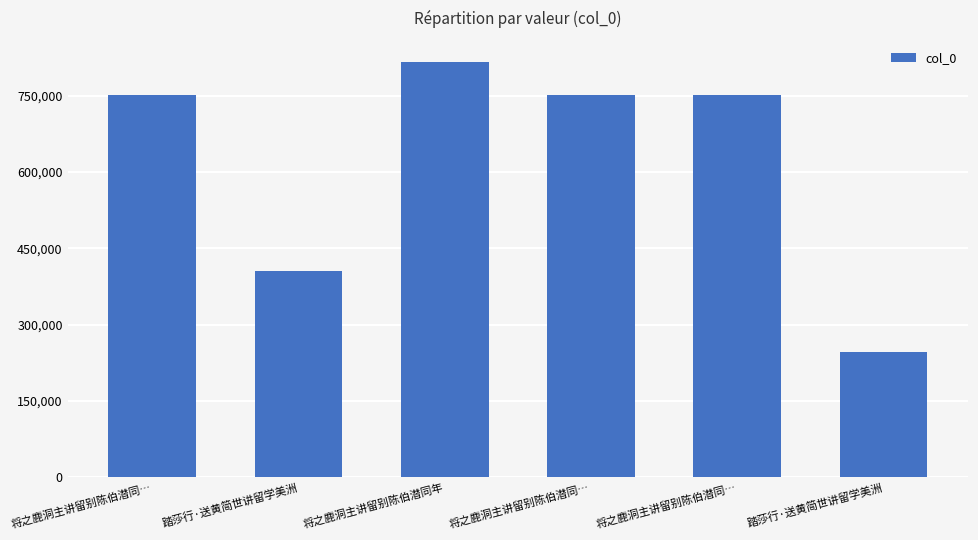

Reading left to right, what are all the values shown in this chart?

751860	405002	816919	751862	751861	245790